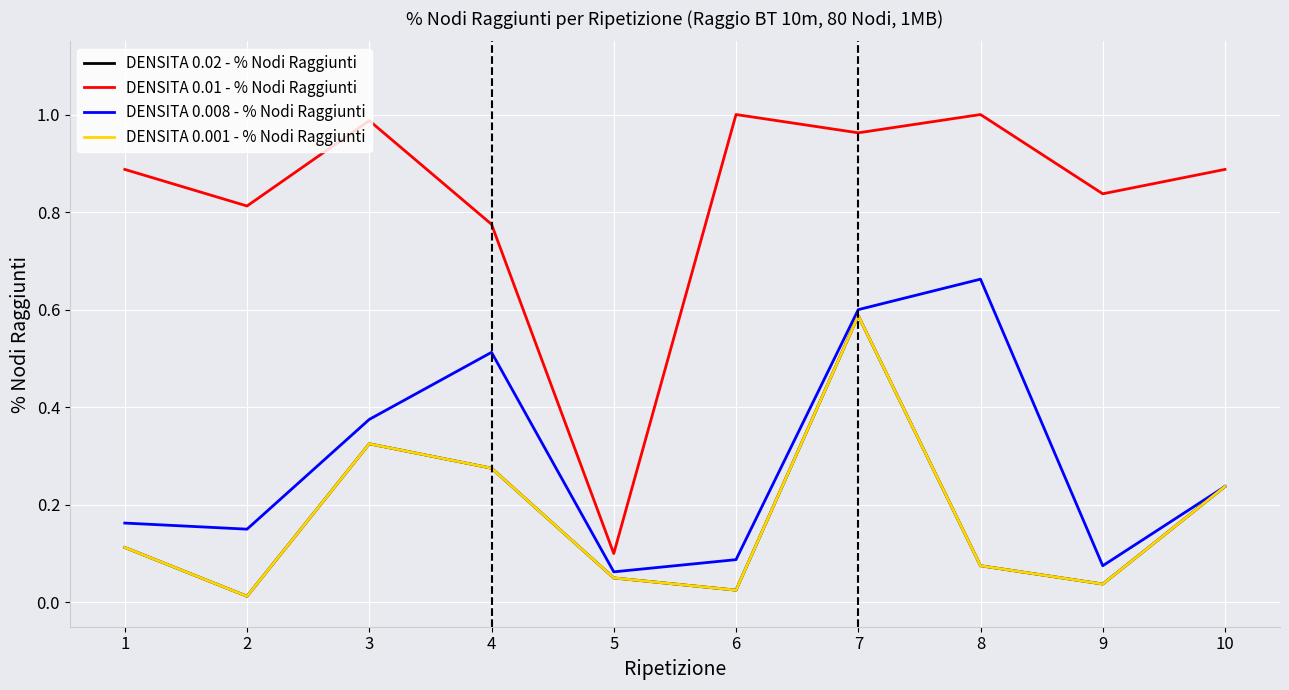

True or false: DENSITA 0.02 - % Nodi Raggiunti and DENSITA 0.01 - % Nodi Raggiunti intersect in this chart.

False